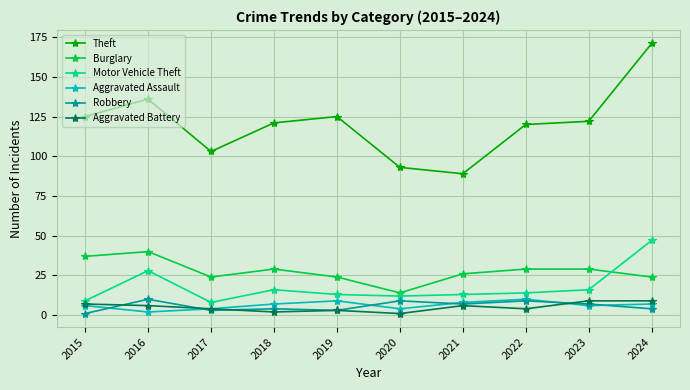

Which series has the largest total across all categories?

Theft